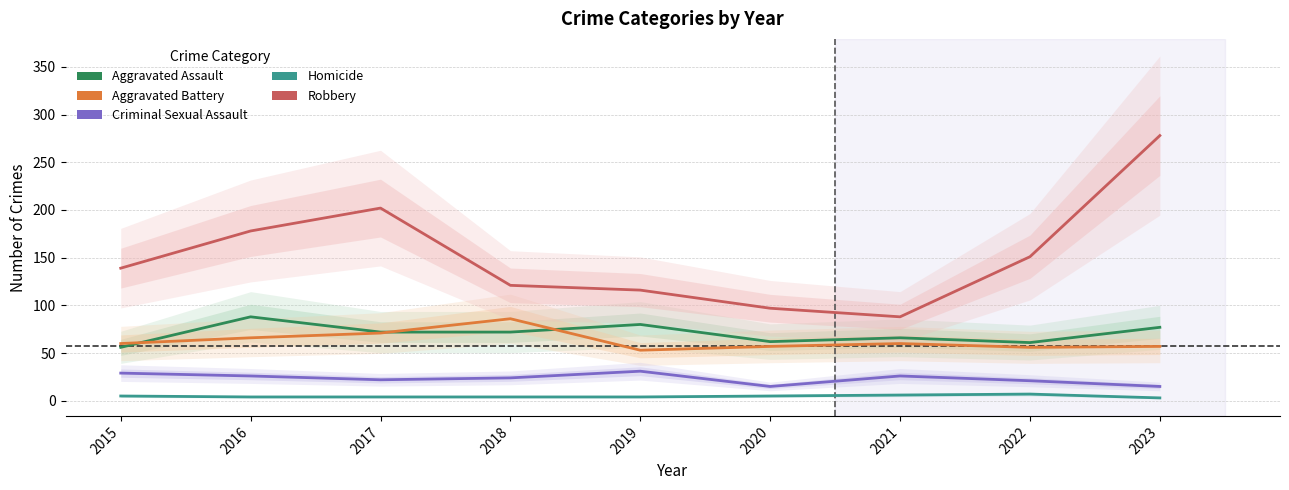

The Robbery series shows 117 at 2023. True or false?

False